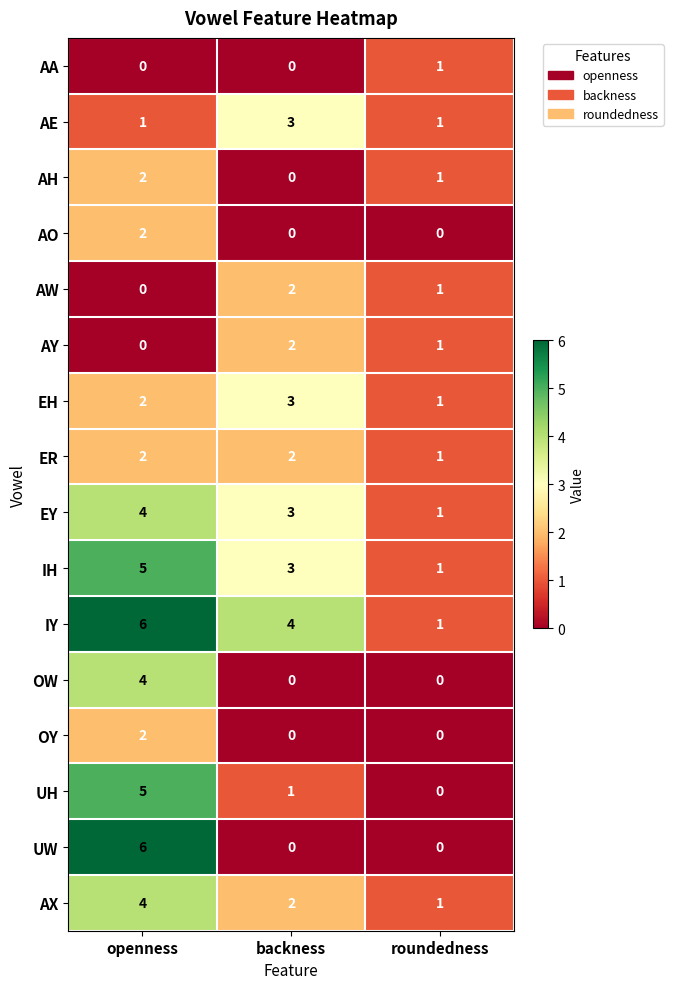

Is the value of AE at backness greater than the value of UH at roundedness?

Yes